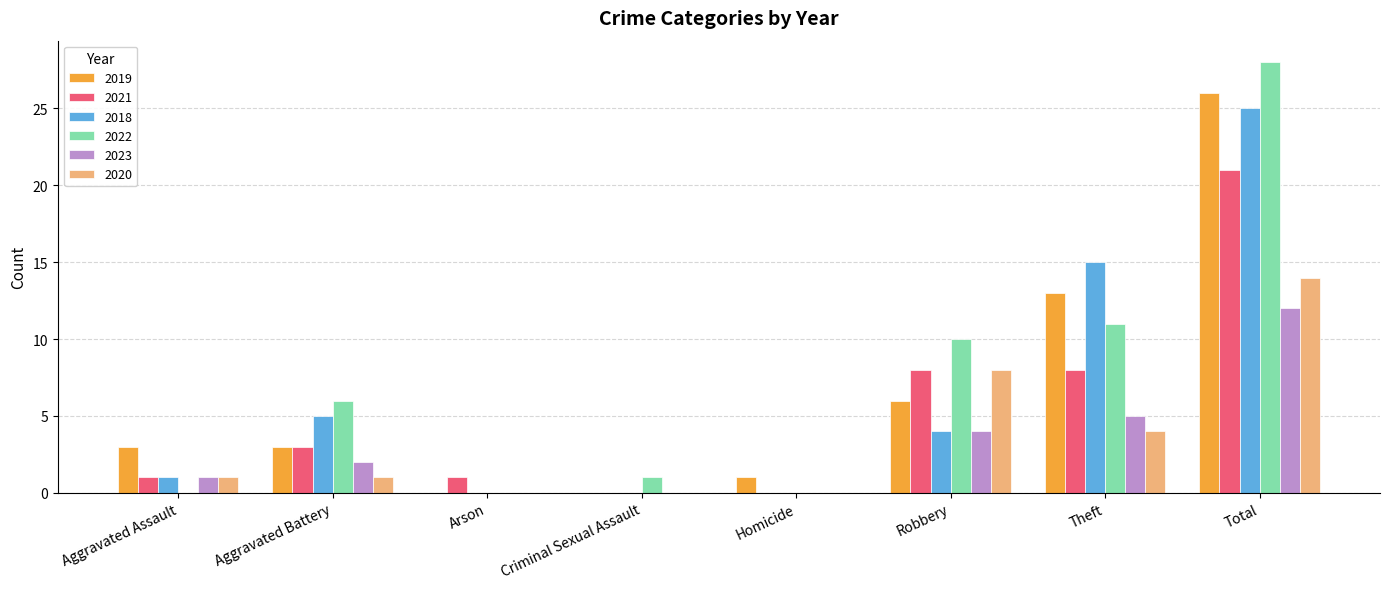

At which category is the sum across all series the highest?

Total